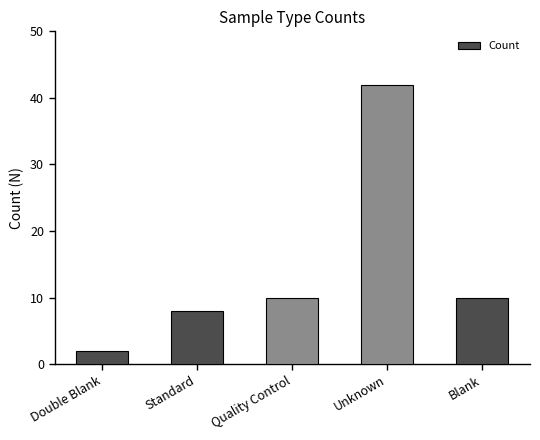

True or false: the data shows 2 at Double Blank.

True